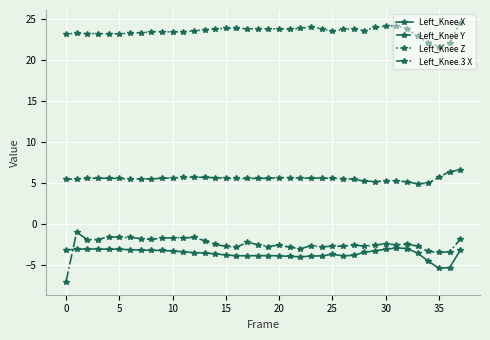

True or false: Left_Knee Z has more than 0 points higher than both neighbors.

True